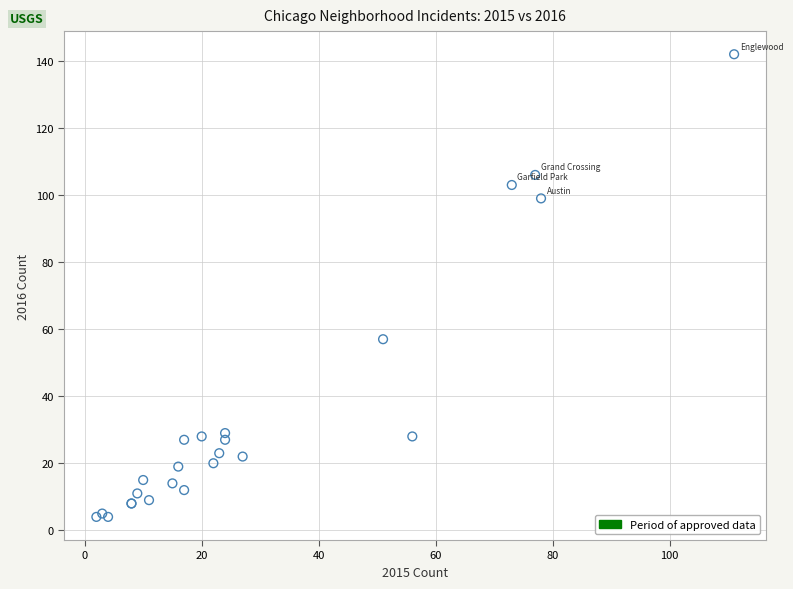

What Y value in the scatter plot is closest to 73?

57